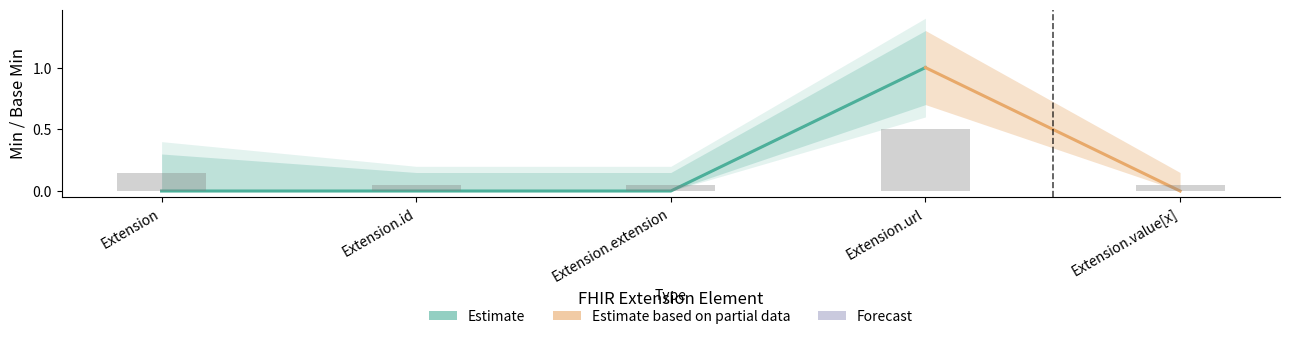

Which category has the highest value in the Min series?

Extension.url